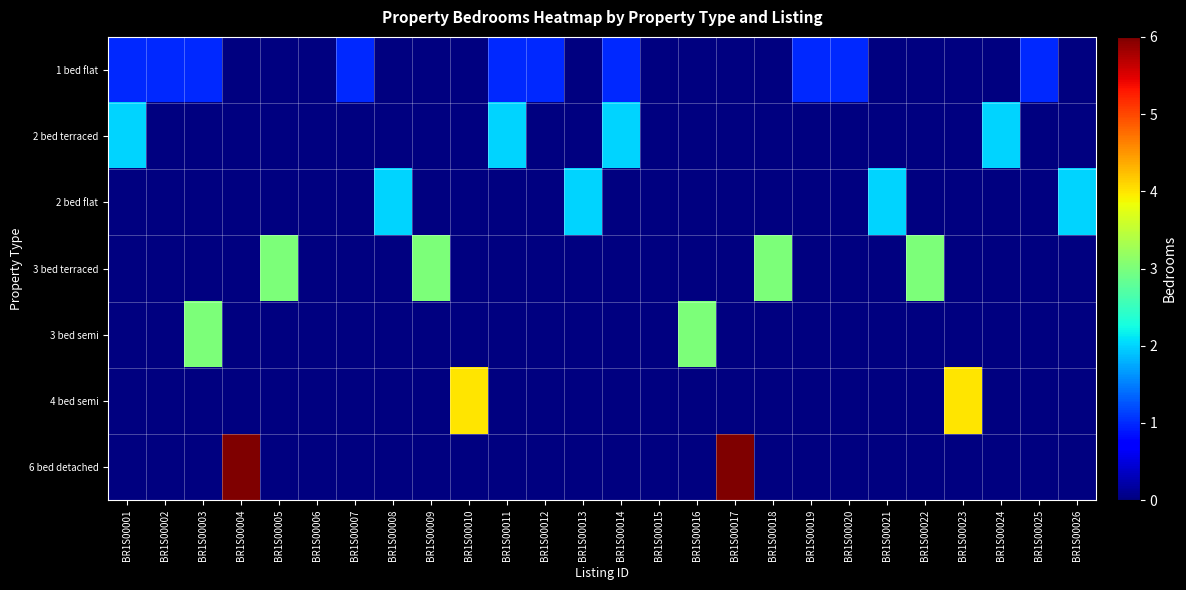

Is the value of row_3 at BR1S00002 greater than the value of row_0 at BR1S00021?

No